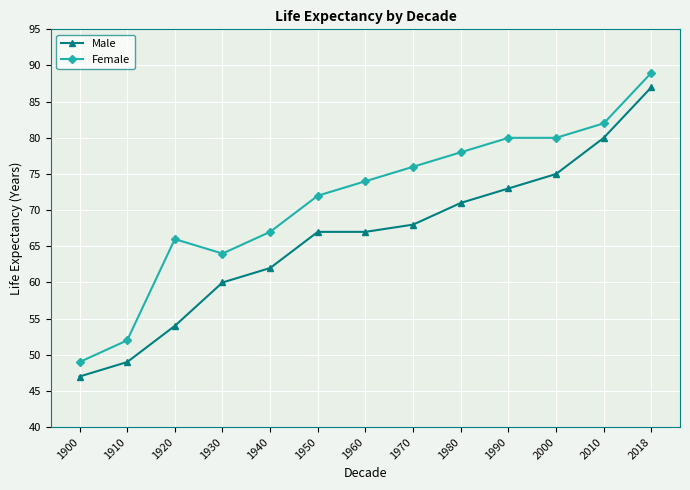

Between 1900 and 1940, which series saw the biggest shift?

Female